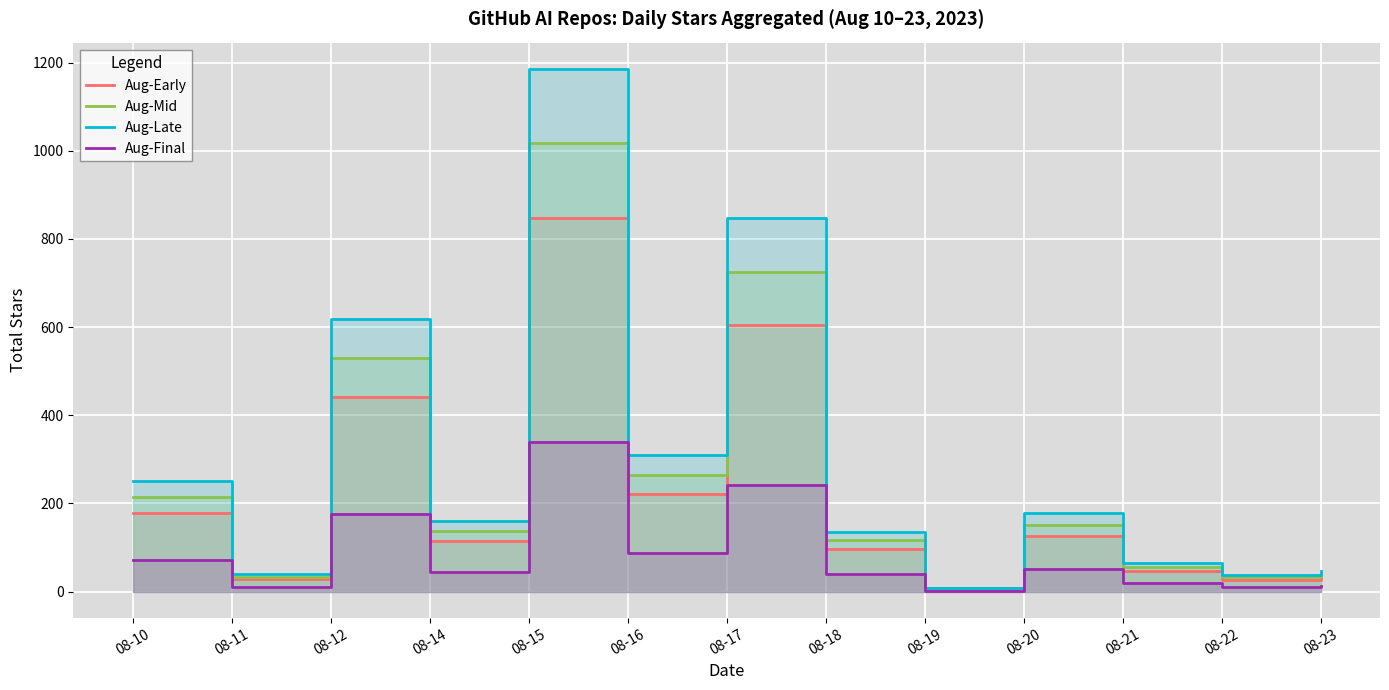

Rank the series by their maximum value, from highest to lowest.

Aug-Late, Aug-Mid, Aug-Early, Aug-Final